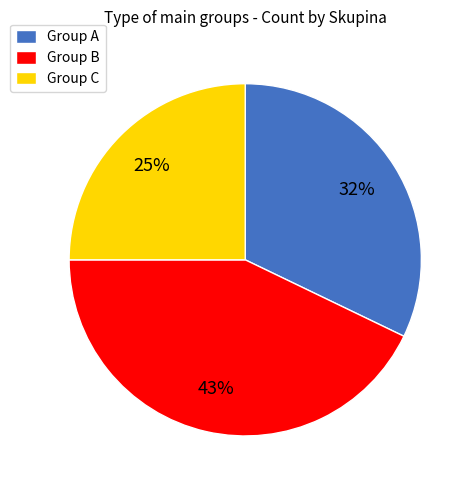

Do Group A and Group C together represent more than half of the pie?

Yes